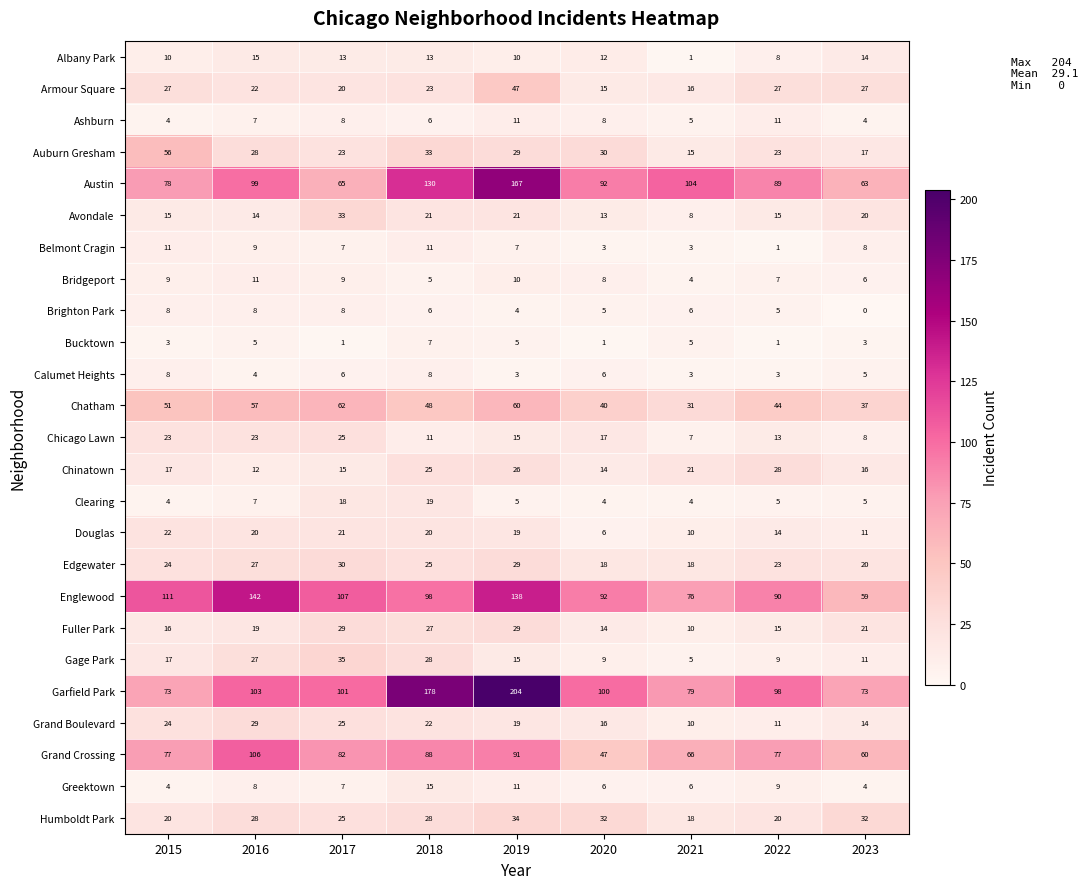

Between 2020 and 2021, which series saw the biggest shift?

Garfield Park